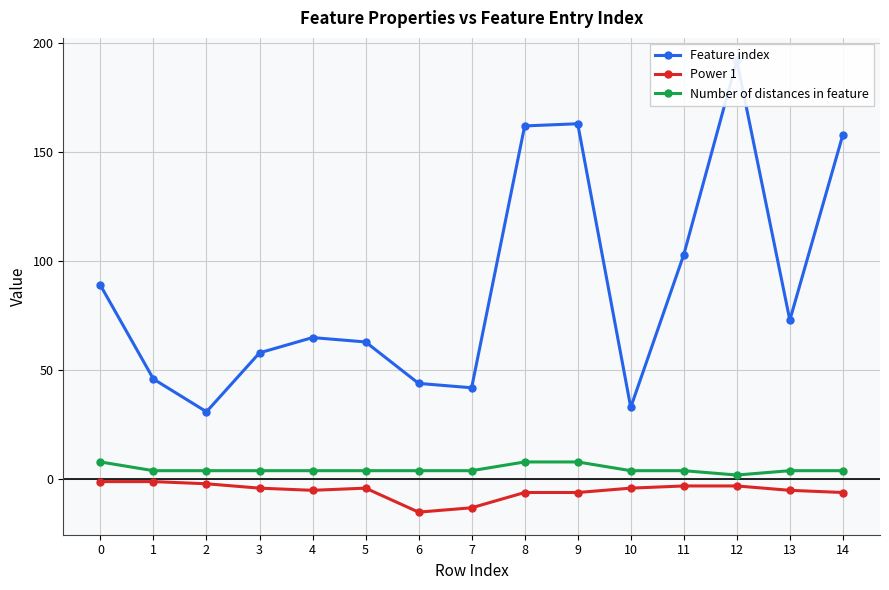

What is the difference between the maximum and minimum values in the Power 1 series?

14